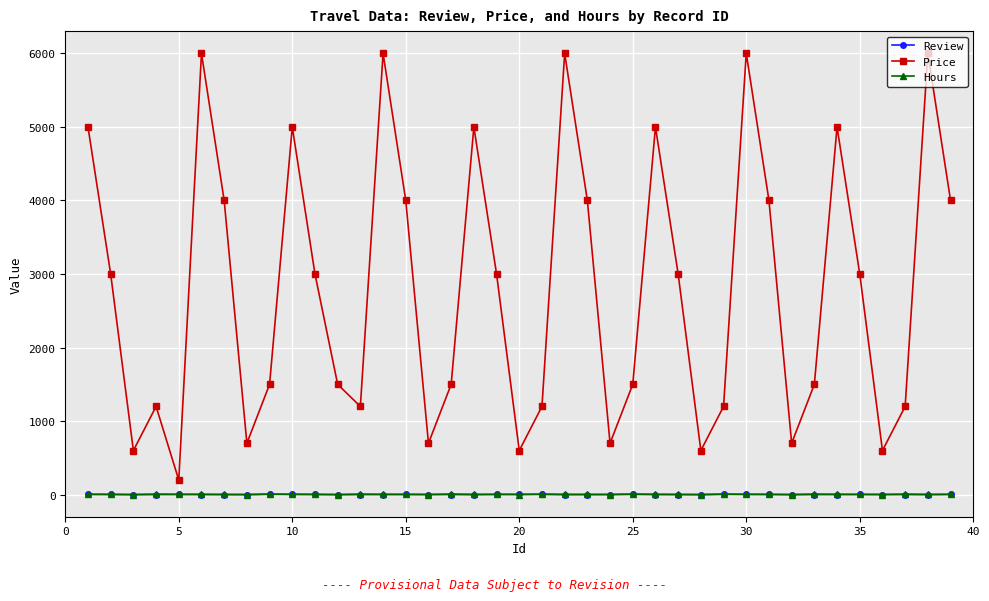

Which series has the largest total across all categories?

Price